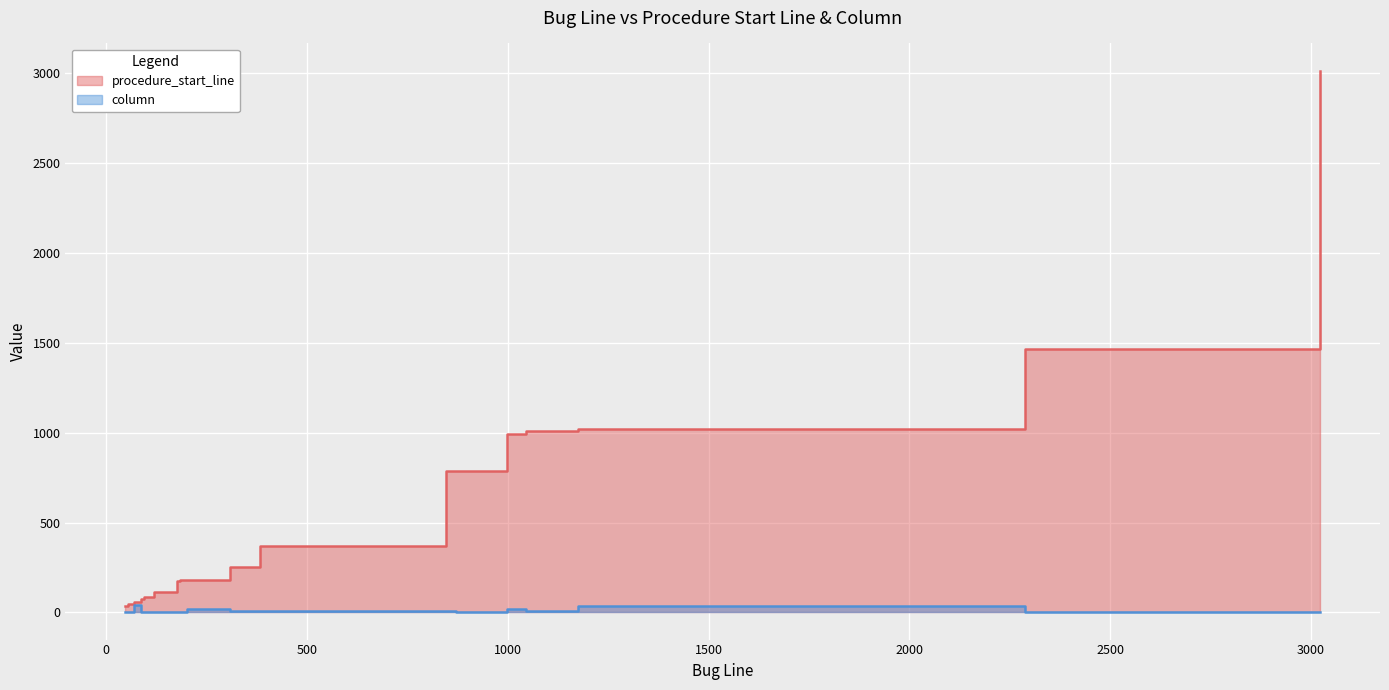

What is the smallest value displayed?

3